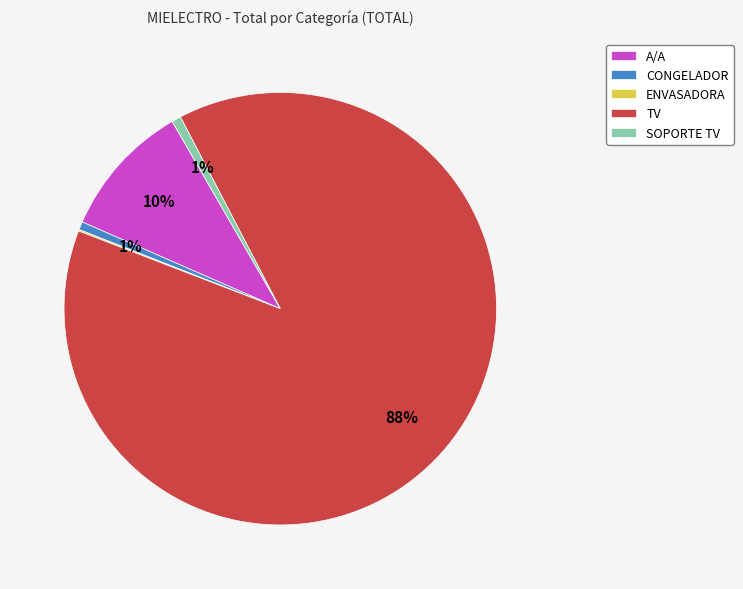

Between TV and SOPORTE TV, which is larger?

TV